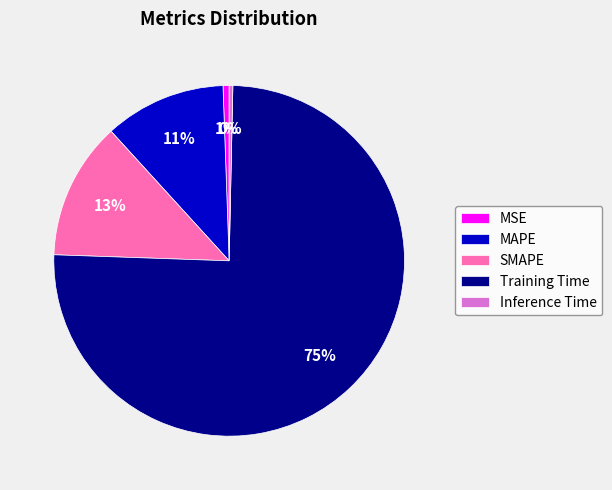

Which category accounts for the majority?

Training Time